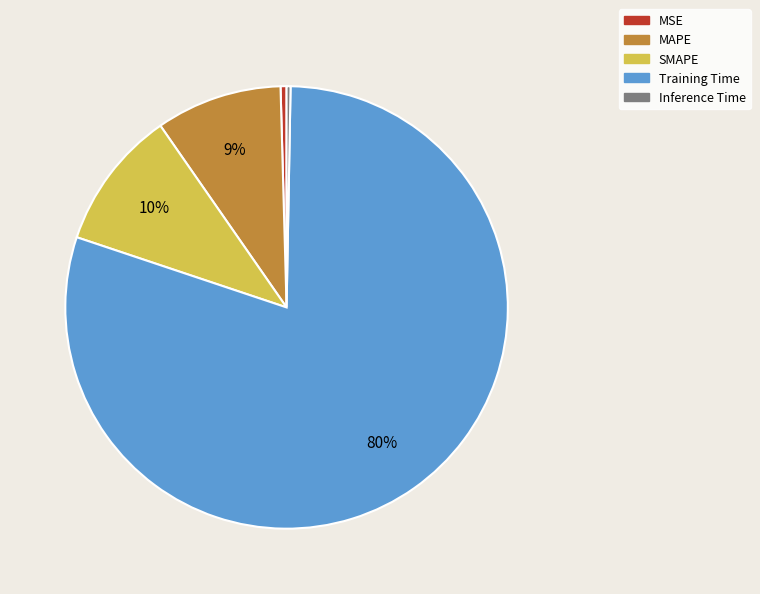

Is there any slice that represents more than half of the pie?

Yes